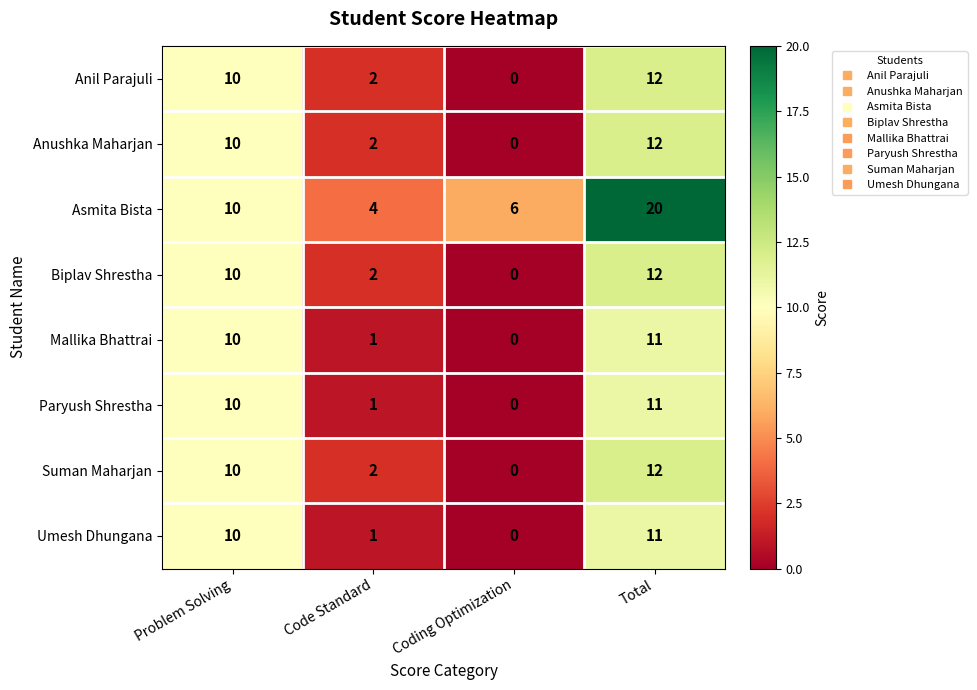

At which category is the sum across all series the highest?

Total